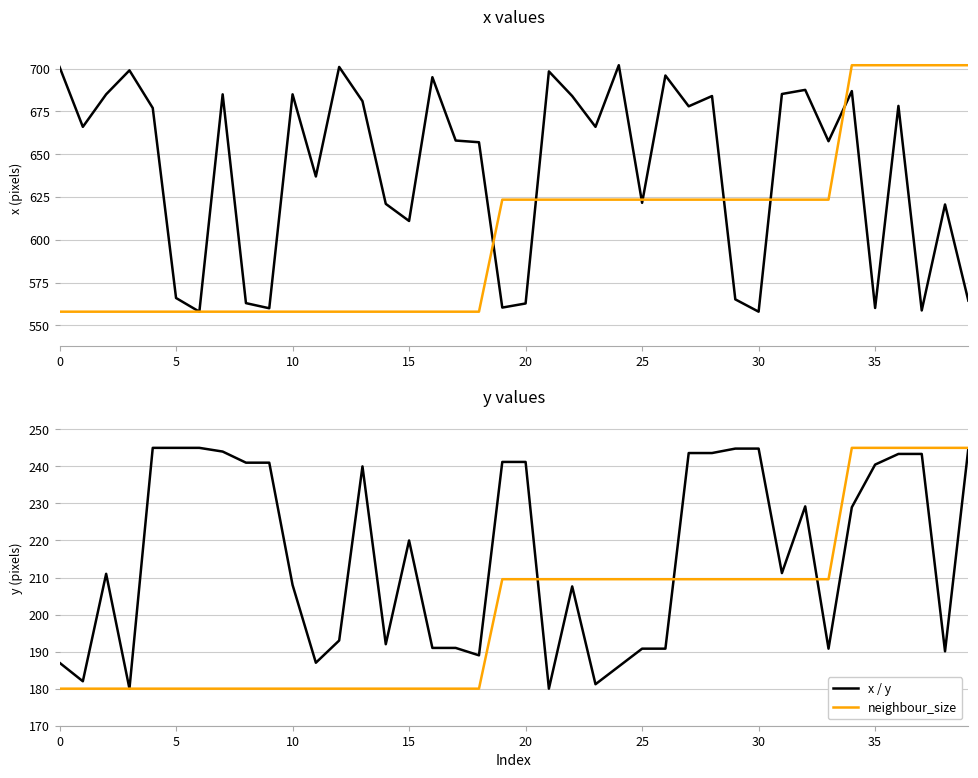

How many data points in x are less than 666?

19